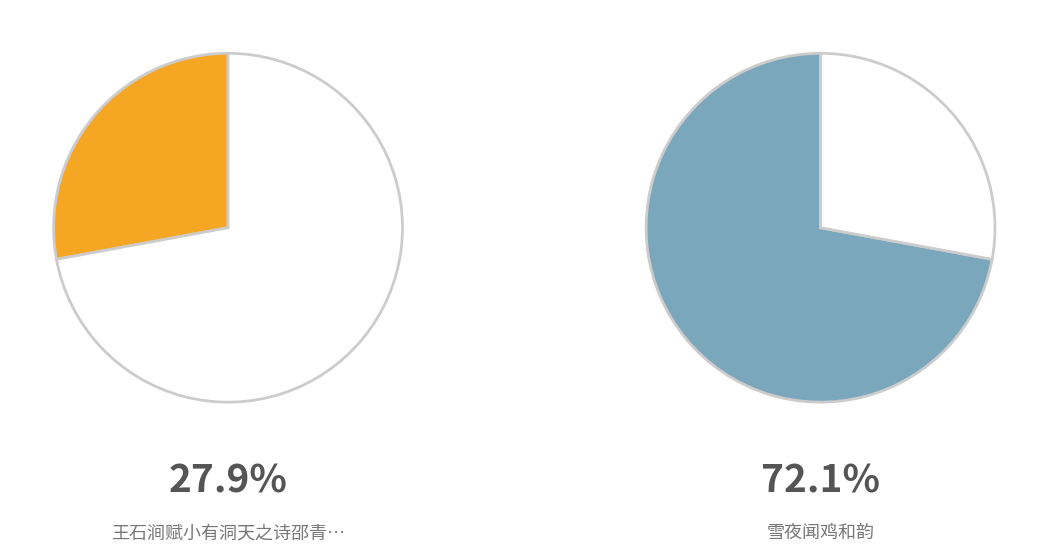

The 雪夜闻鸡和韵 slice represents 72% of the pie. True or false?

True